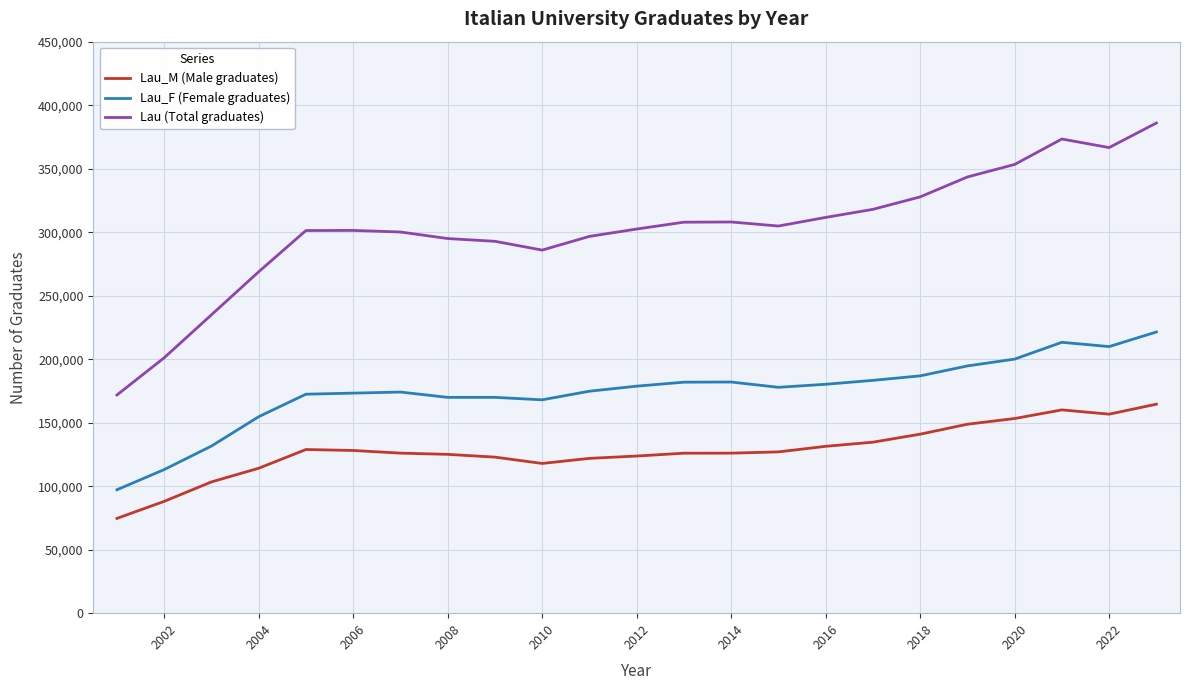

What is the highest value of the Lau_M (Male graduates) series?

164550